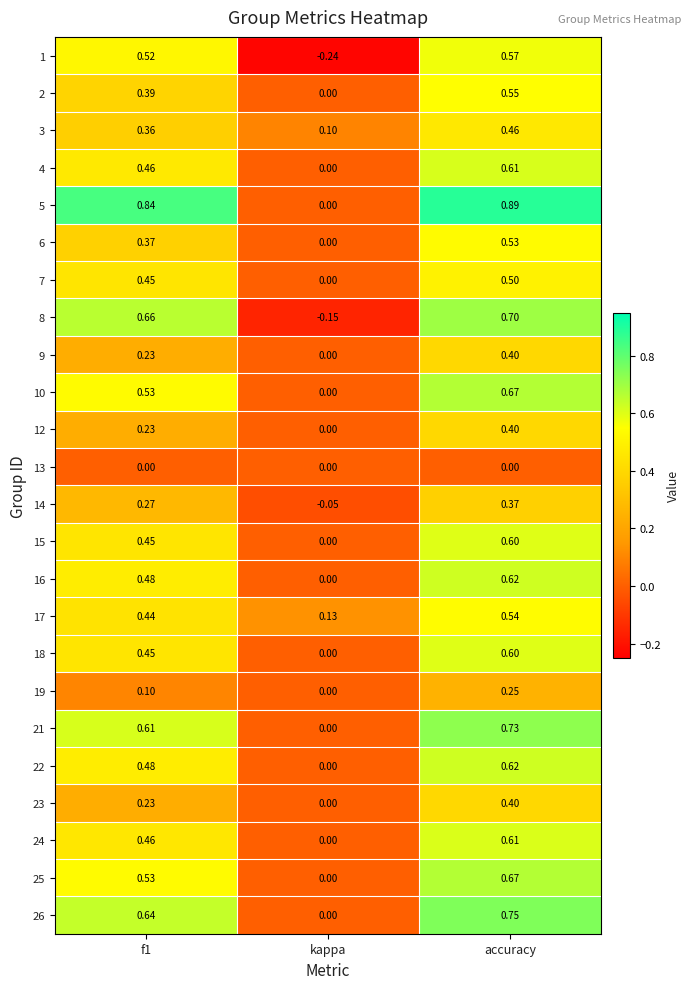

Count the number of categories in the chart.

3